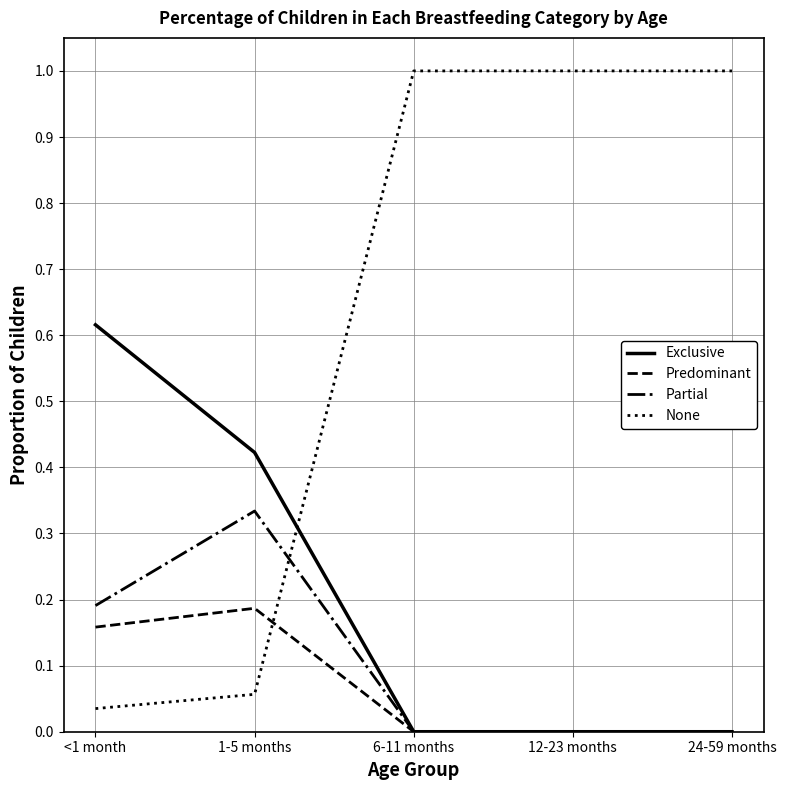

How many categories are shown in the chart?

5